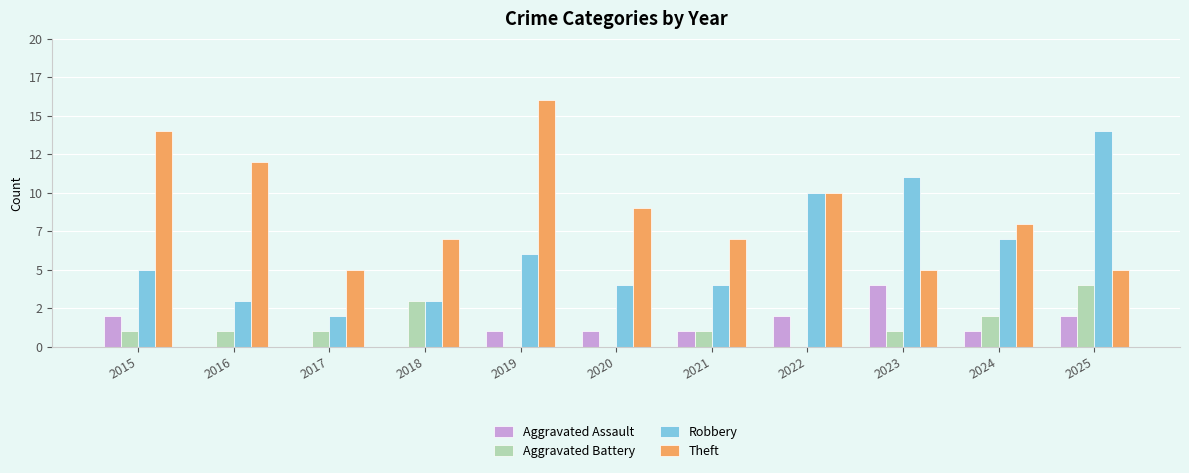

At which label is Robbery closest to 8?

2024